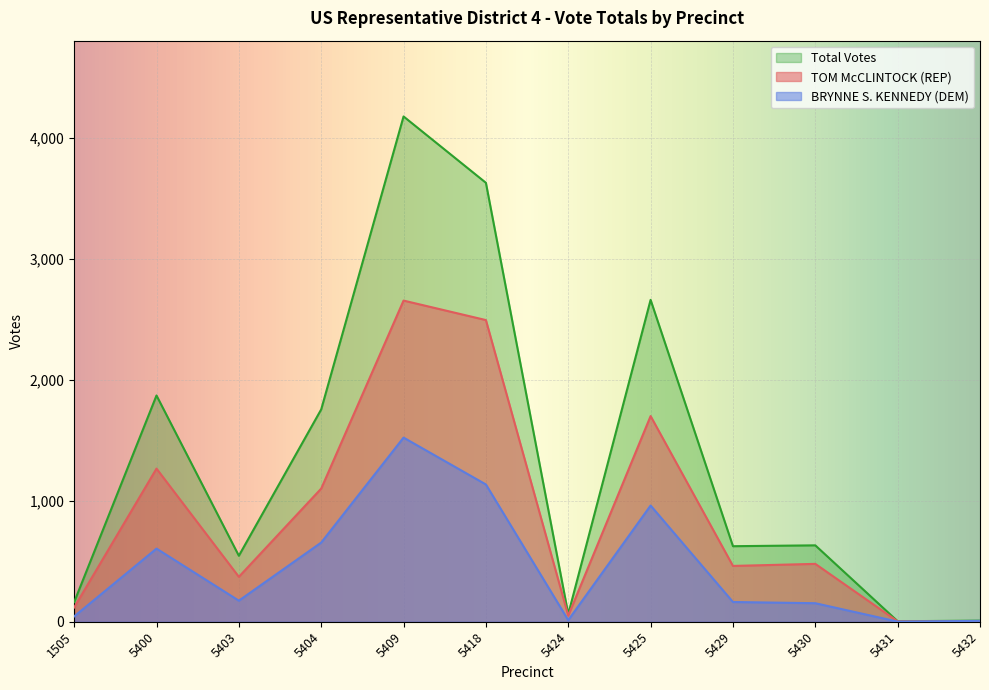

Reading right to left, what are all the values shown in this chart?

TOM McCLINTOCK (REP): 5432=2	5431=3	5430=478	5429=461	5425=1699	5424=50	5418=2492	5409=2653	5404=1100	5403=371	5400=1265	1505=118
BRYNNE S. KENNEDY (DEM): 5432=7	5431=1	5430=153	5429=163	5425=960	5424=13	5418=1134	5409=1521	5404=654	5403=174	5400=604	1505=44
Total Votes: 5432=9	5431=4	5430=631	5429=624	5425=2659	5424=63	5418=3626	5409=4174	5404=1754	5403=545	5400=1869	1505=162